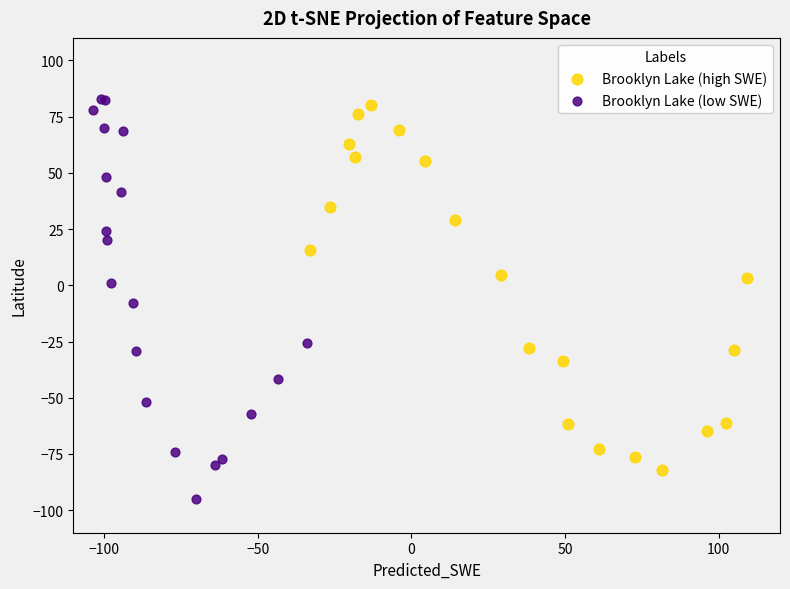

Which series has the widest spread of Y values?

Brooklyn Lake (low SWE)